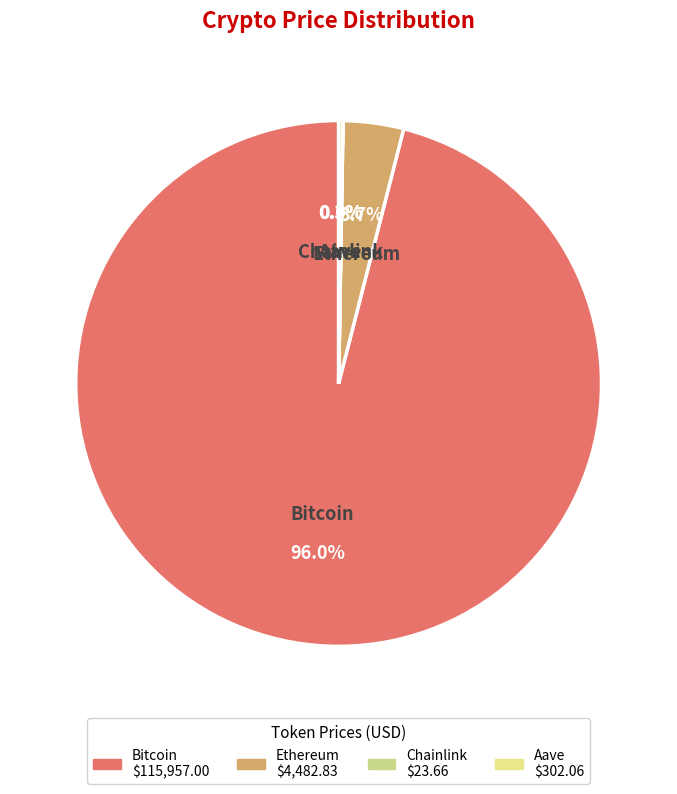

Which category has the biggest portion of the pie?

Bitcoin